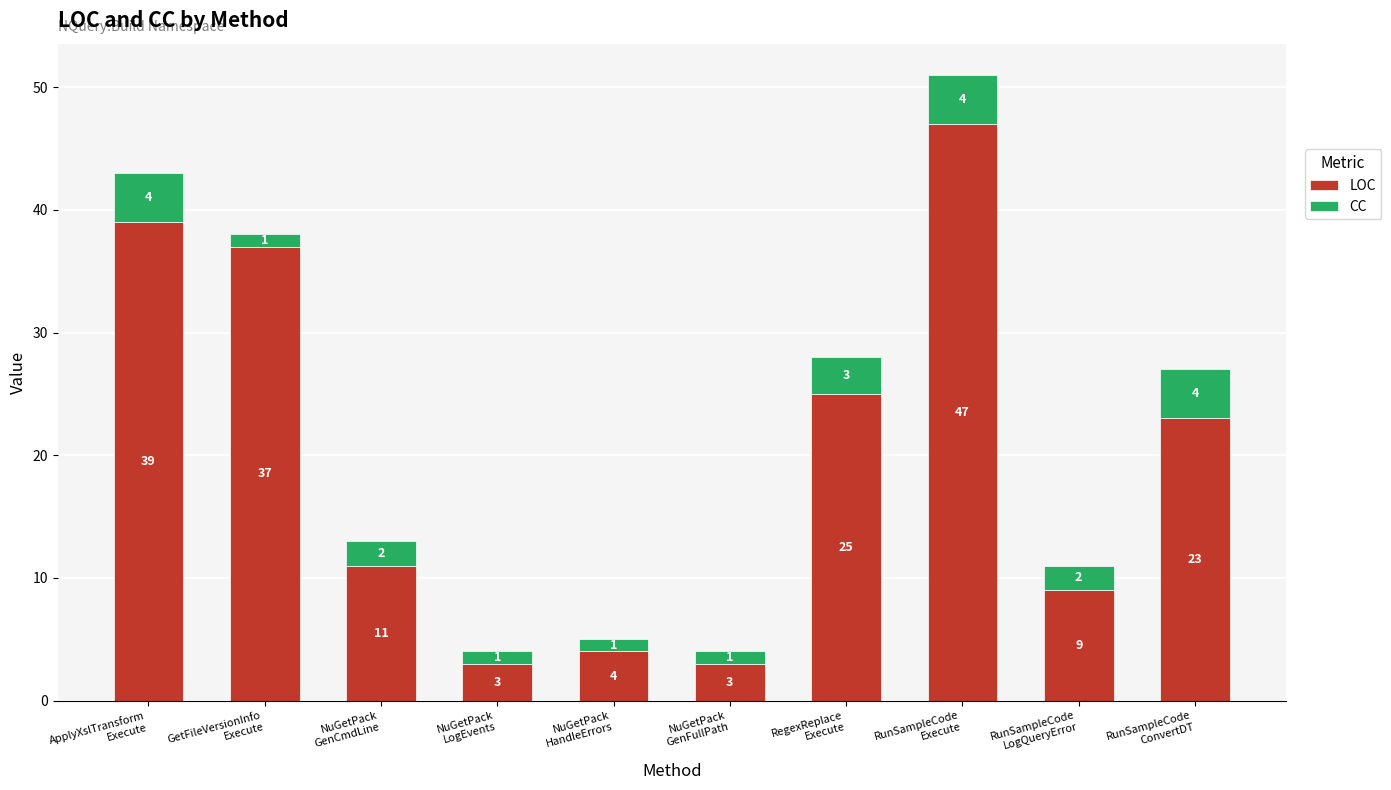

What is the highest value of the LOC series?

47